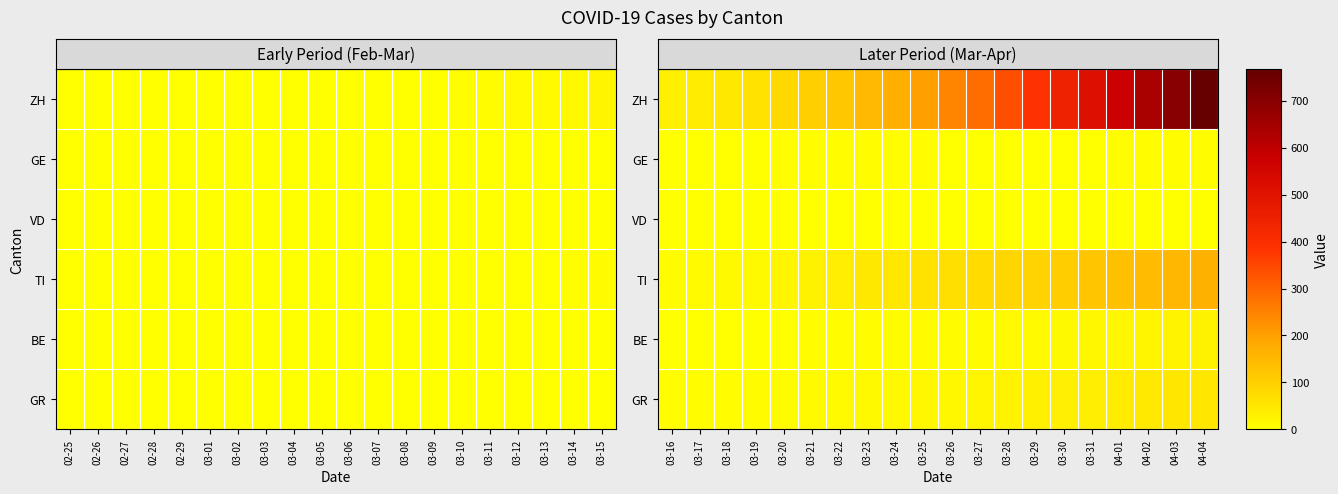

Is the value of ZH at 03-19 greater than the value of TI at 03-28?

No